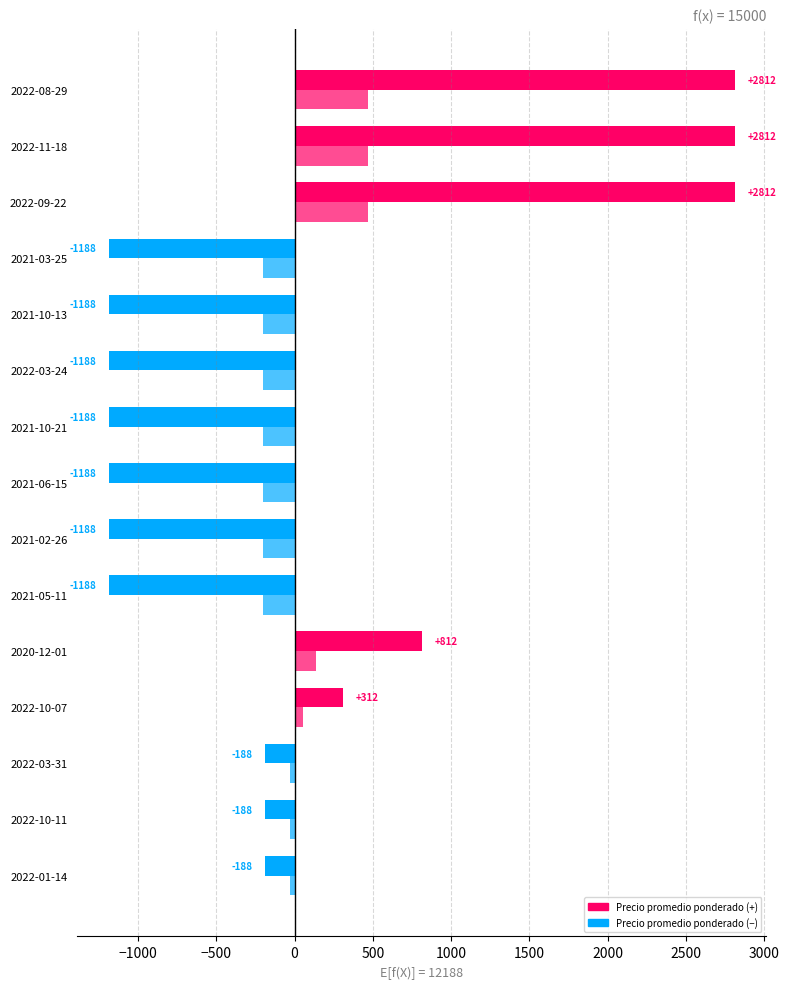

How many distinct data groups are displayed?

2